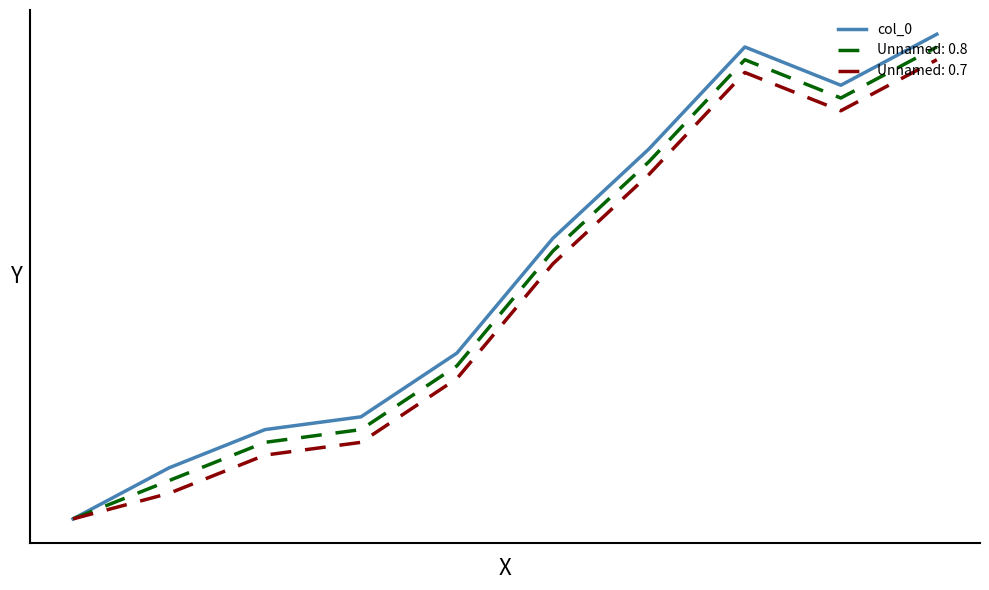

What are all the series names shown in the legend?

col_0, Unnamed: 0.8, Unnamed: 0.7